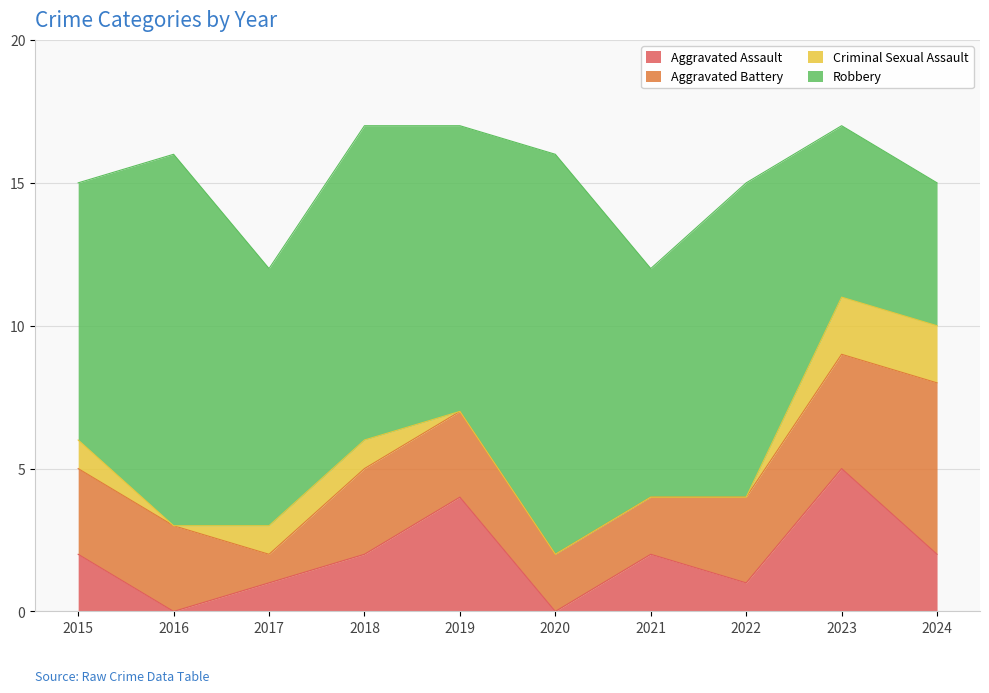

What is the average value of the Aggravated Assault series?

2